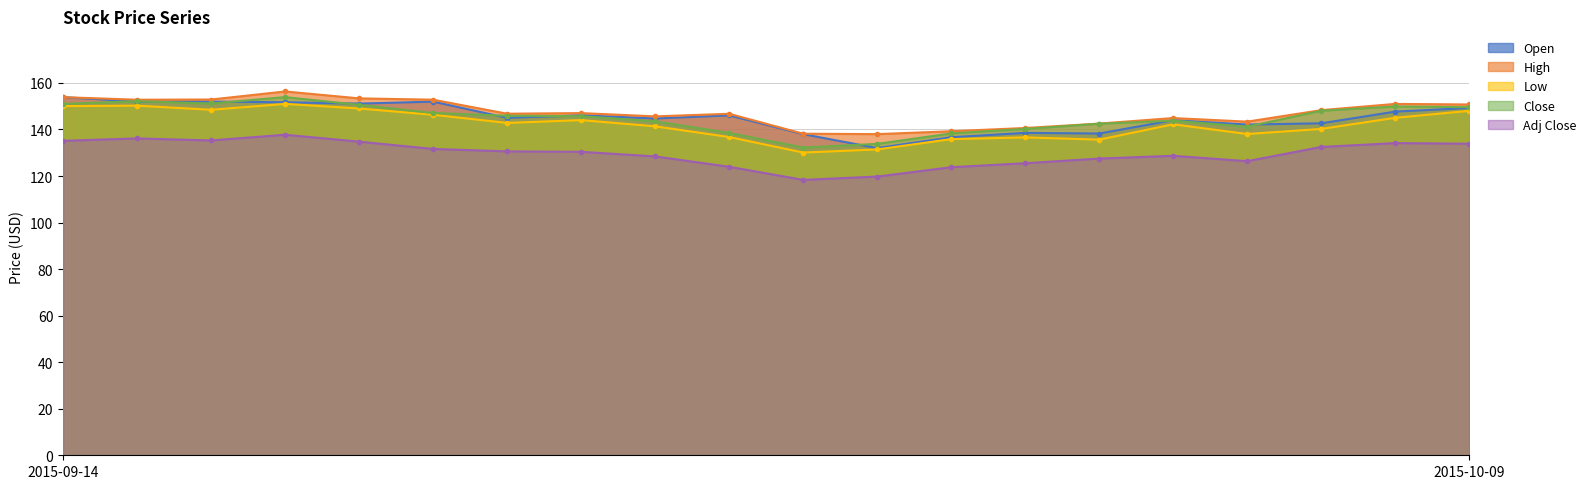

Between which two adjacent categories do Open and Close first intersect?

2015-09-14 and 2015-09-15